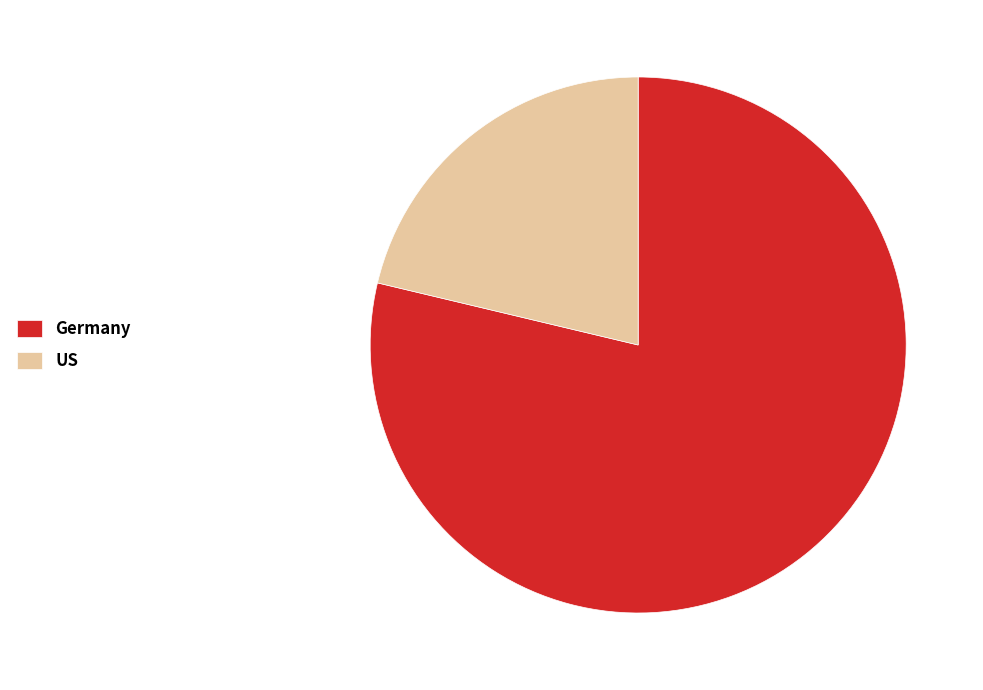

Which slice is the largest?

Germany